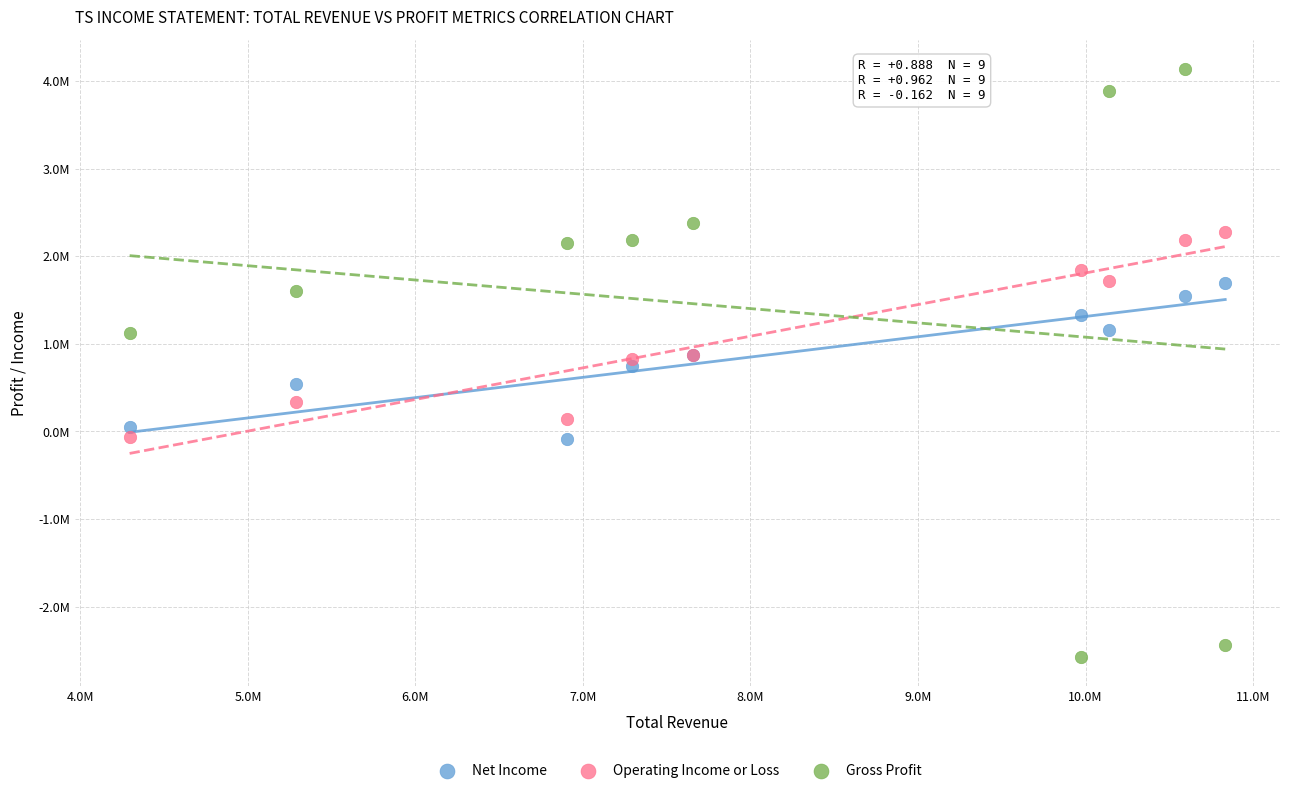

Which series has the widest spread of Y values?

Gross Profit